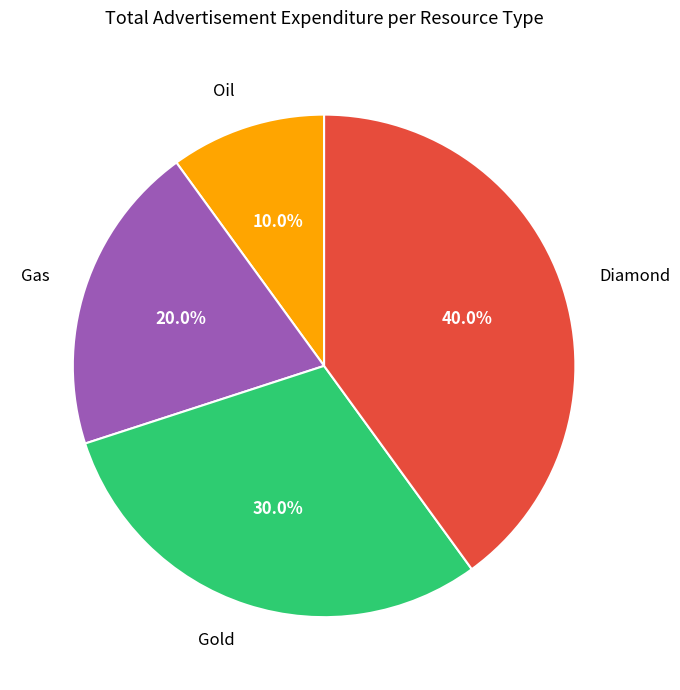

Approximately how many times larger is the value at Gas compared to Gold?

0.7